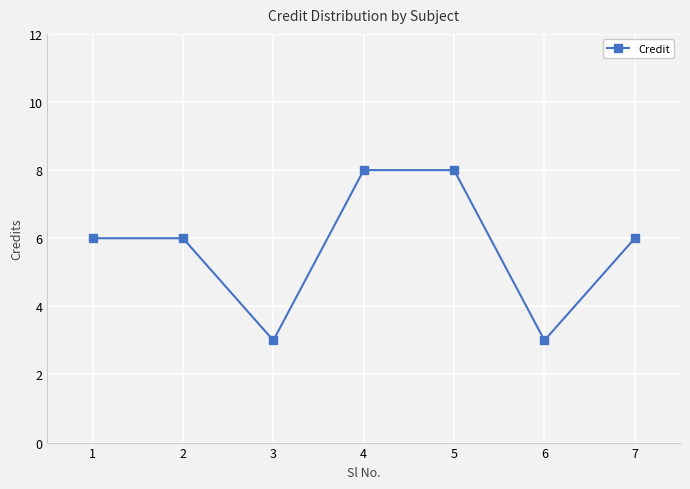

What is the greatest value displayed?

8